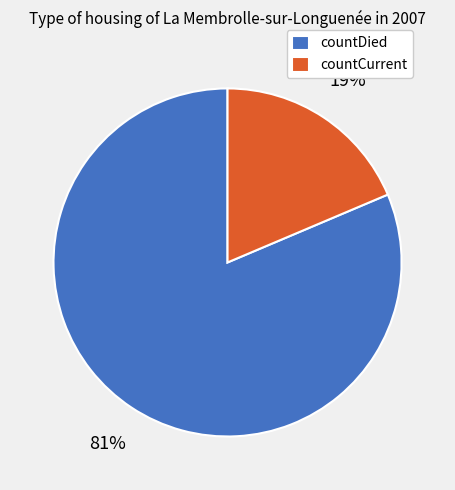

True or false: countCurrent accounts for 24% of the total.

False